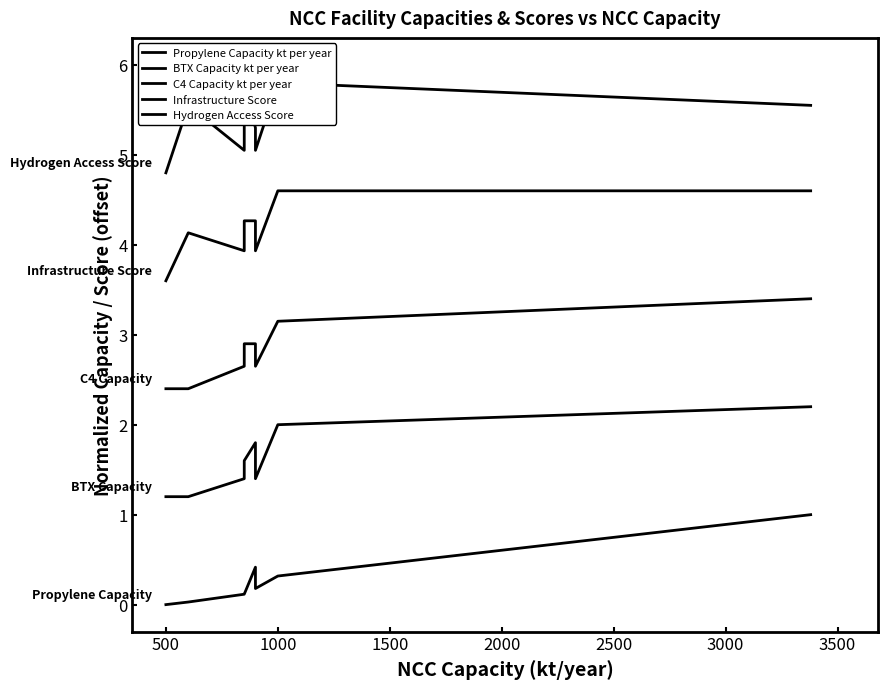

List the series in order of their peak value, lowest first.

Propylene Capacity kt per year, BTX Capacity kt per year, C4 Capacity kt per year, Infrastructure Score, Hydrogen Access Score